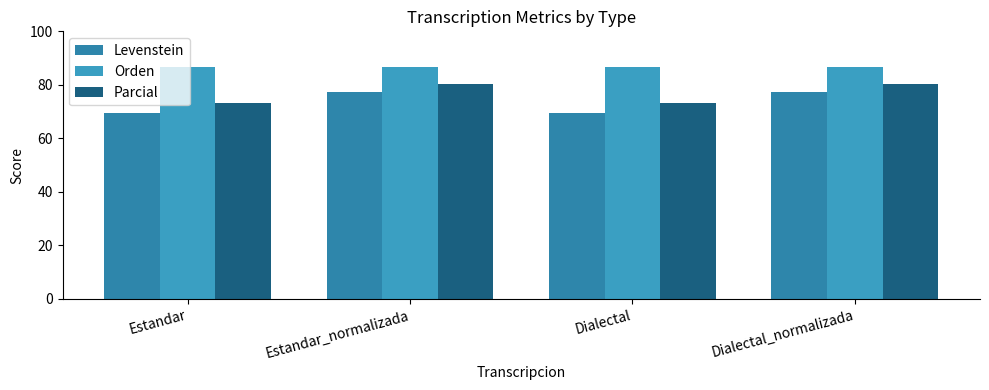

What position from the left is Estandar_normalizada?

2